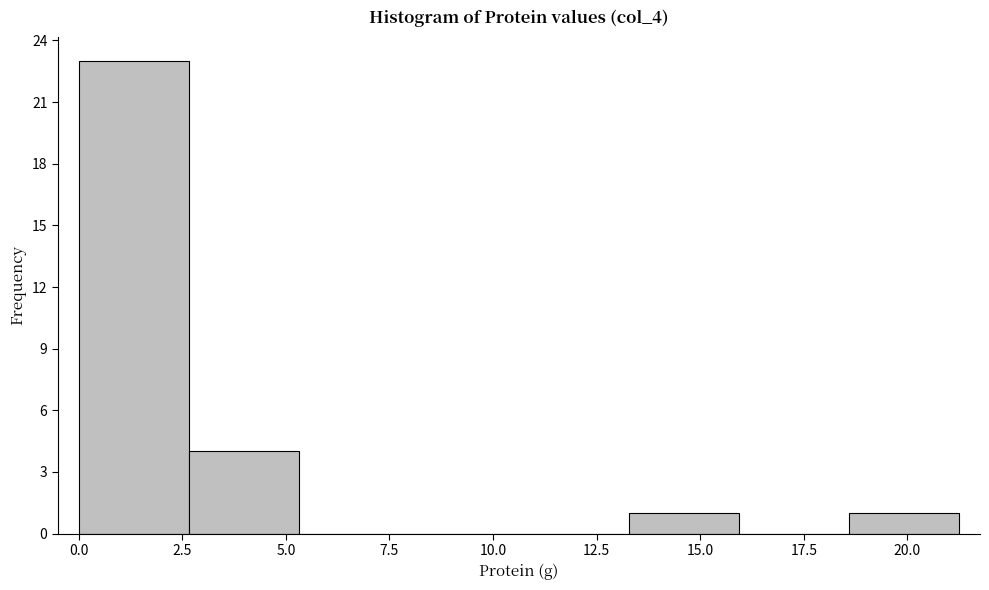

Which range on the x-axis has the tallest bar?

0.0 to 2.5